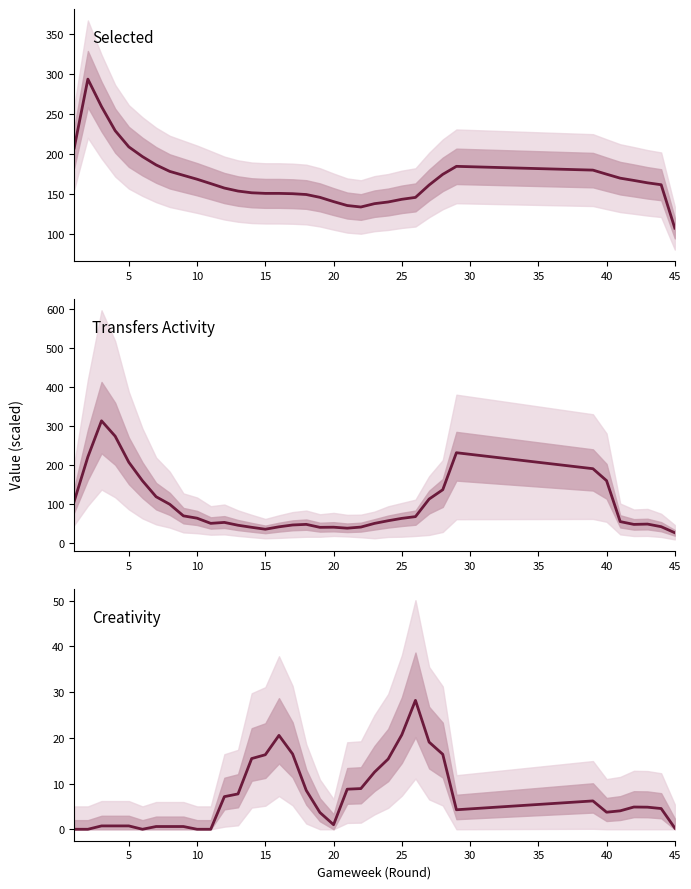

The value of Selected at 27 is 273.0. True or false?

False